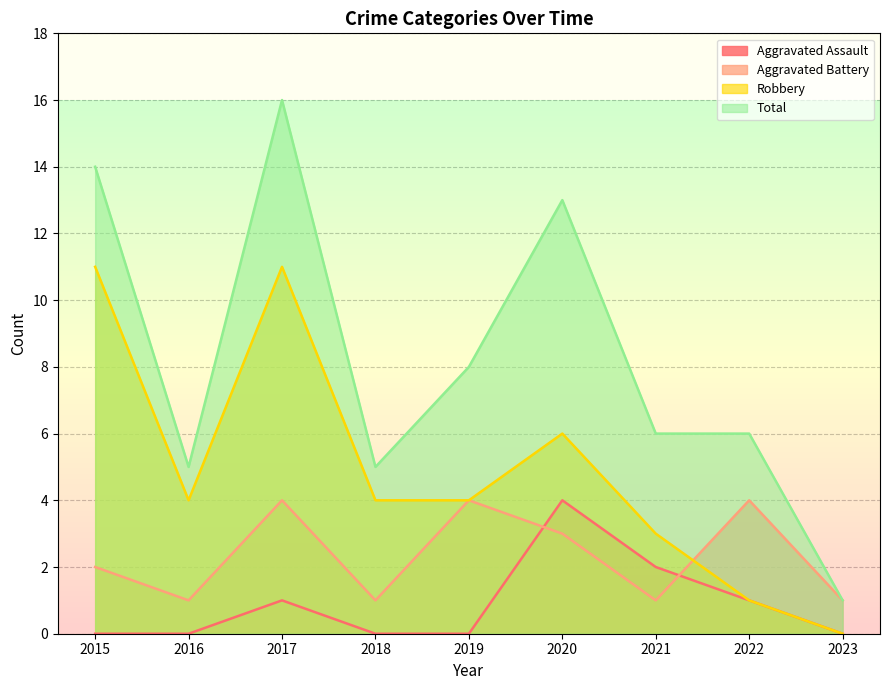

Is the value of Aggravated Battery at 2020 greater than the value of Robbery at 2023?

Yes